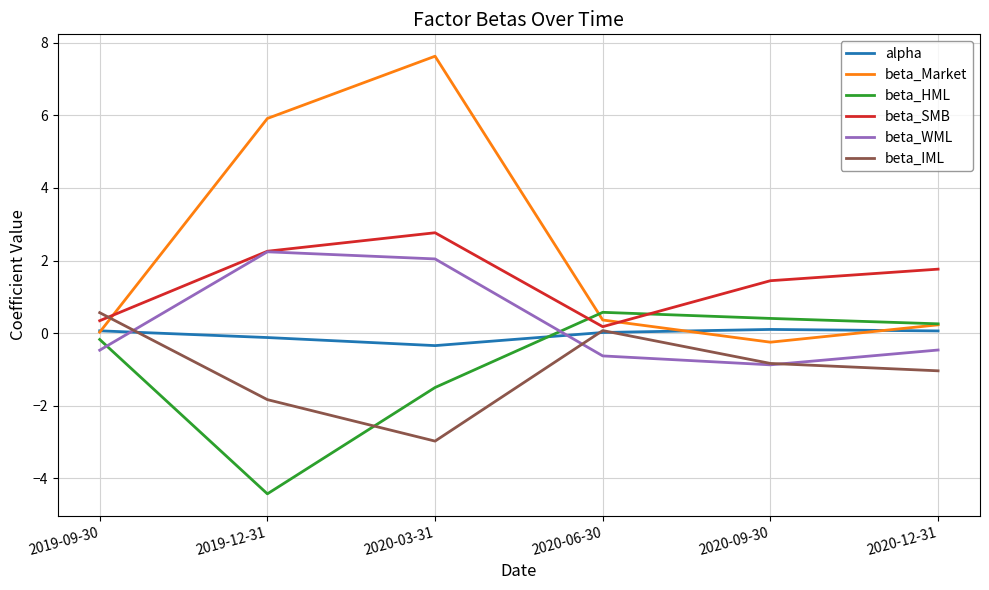

Which series has the widest spread of values?

beta_Market